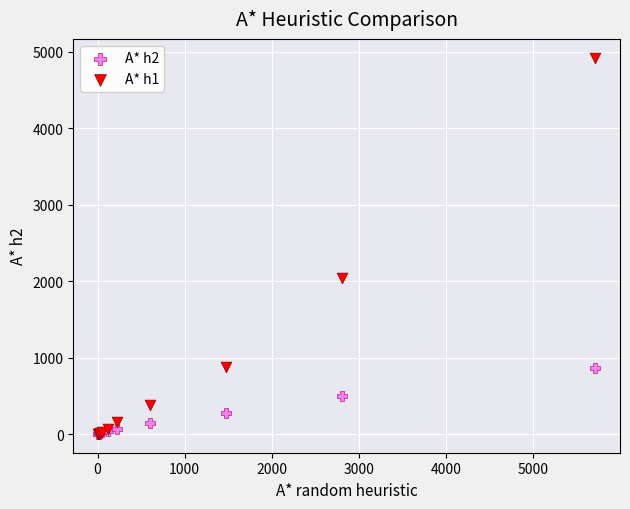

Across all series, what Y value is closest to 2463?

2043.1